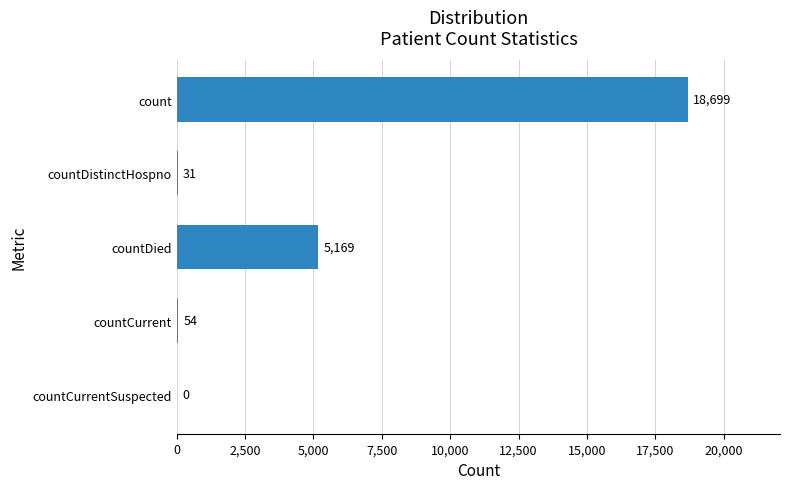

Where is the data nearest to the value 9349?

countDied